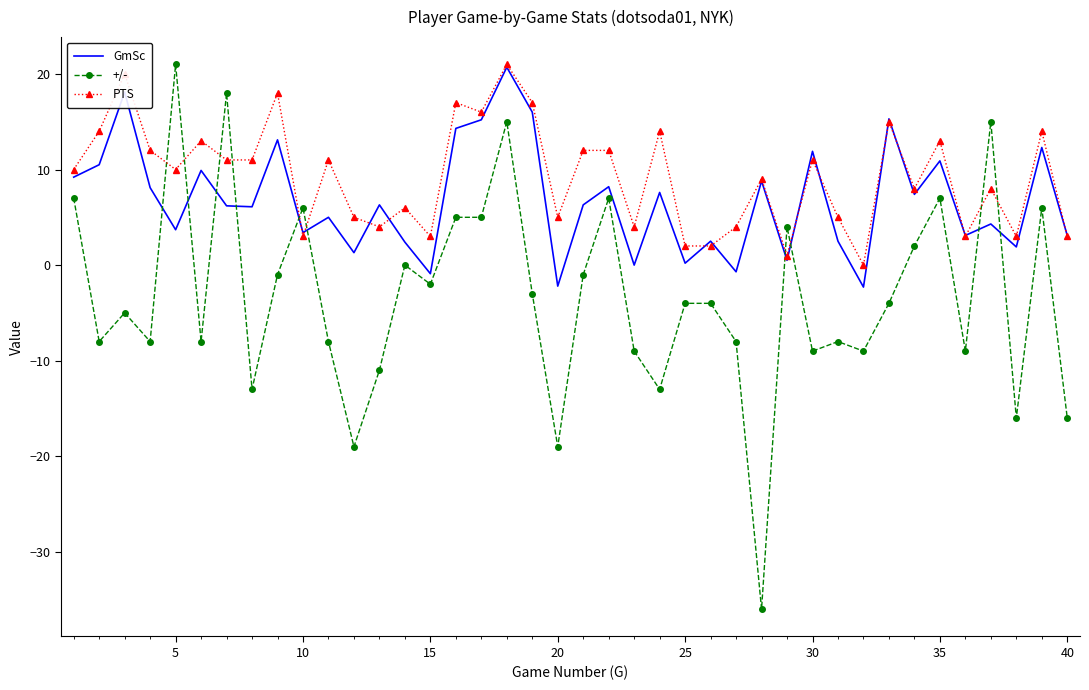

Rank the series by their average value, from highest to lowest.

PTS, GmSc, +/-